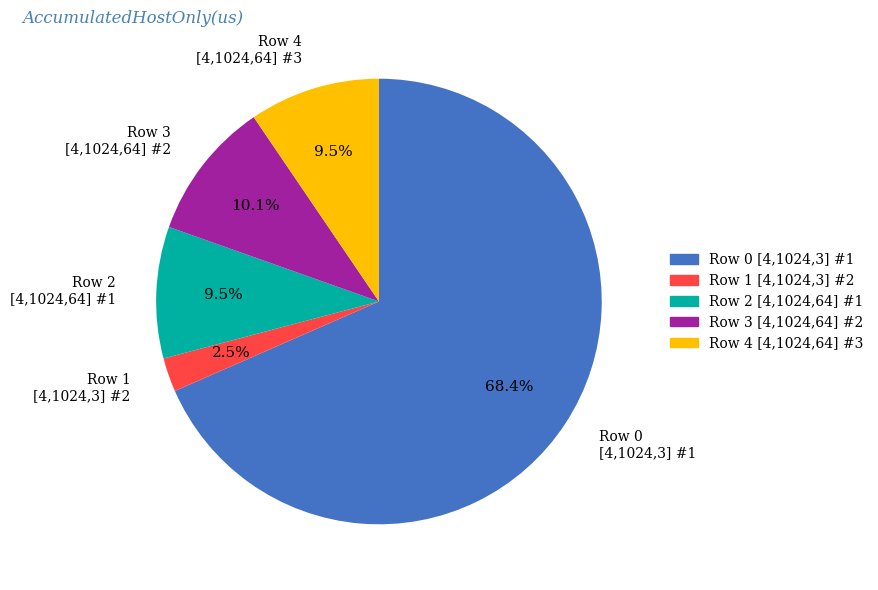

Does Row 0 [4,1024,3] #1 represent more than half of the total?

Yes